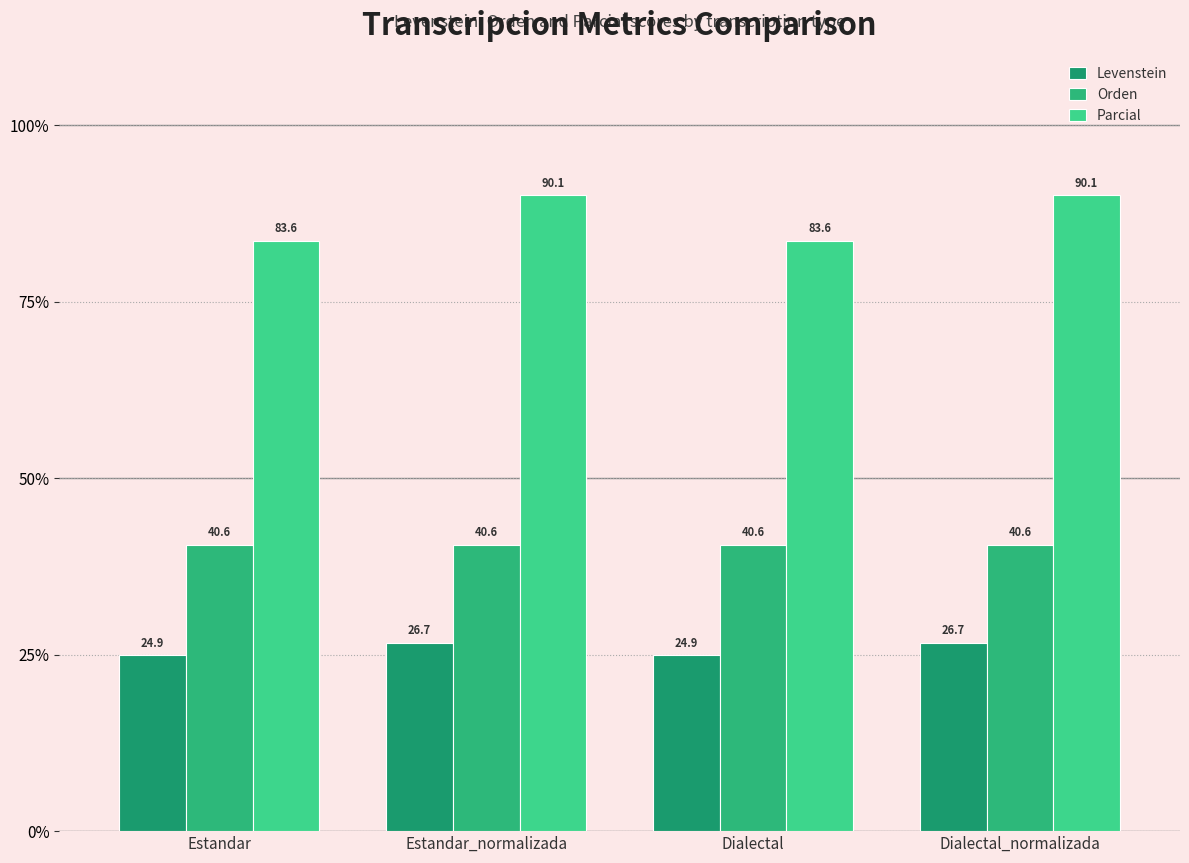

How many distinct data groups are displayed?

3